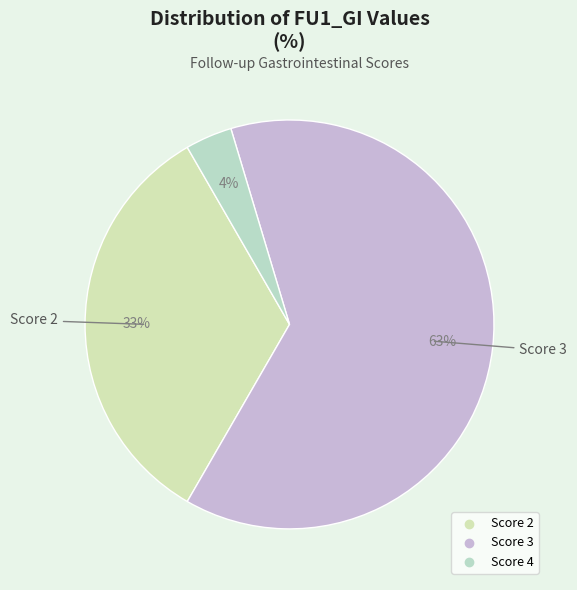

How many segments does this pie chart have?

3